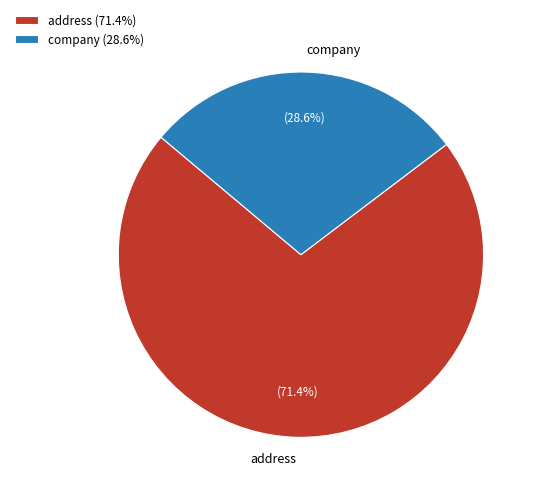

What is the majority slice?

address